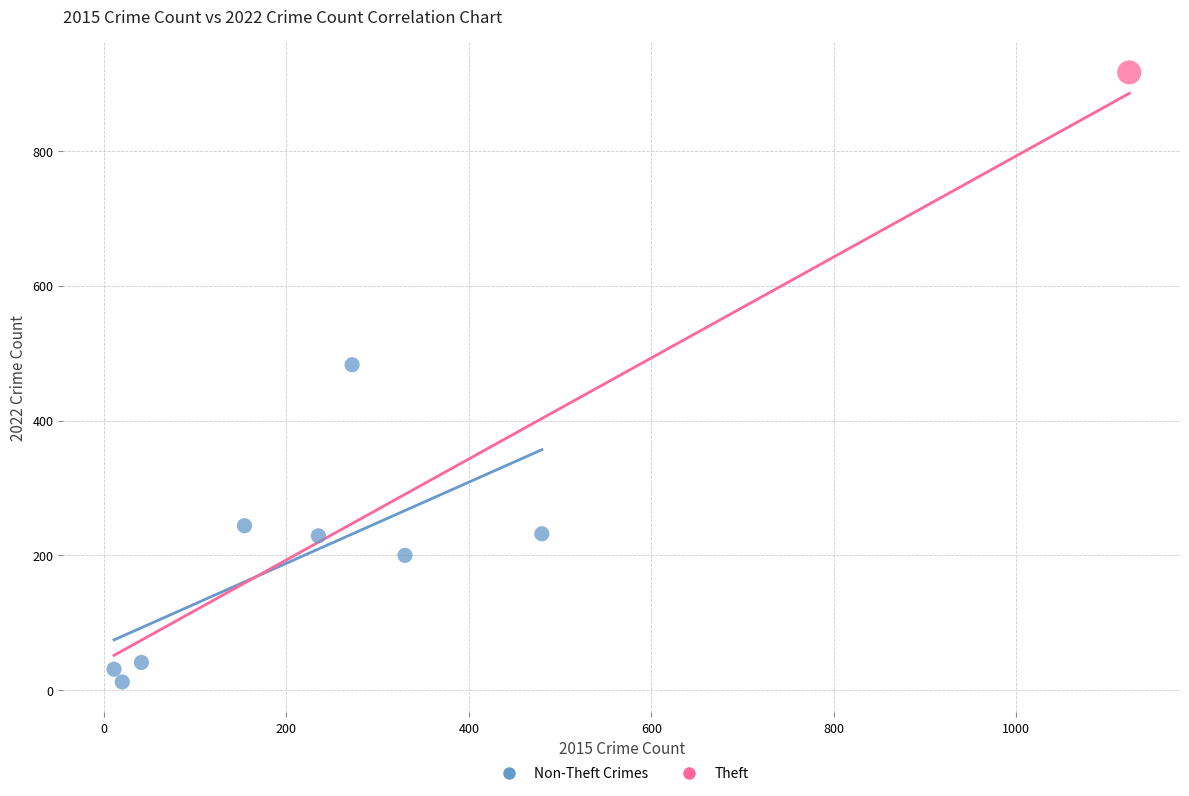

What are all the series names shown in the legend?

Non-Theft Crimes, Theft